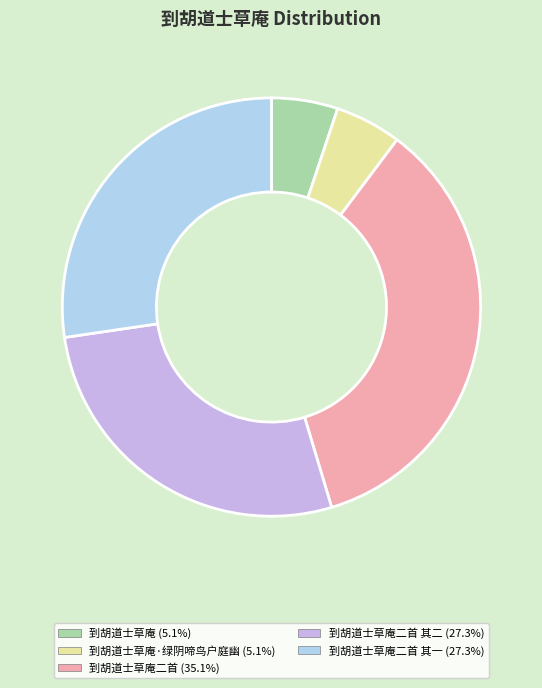

Count the number of slices in the pie.

5